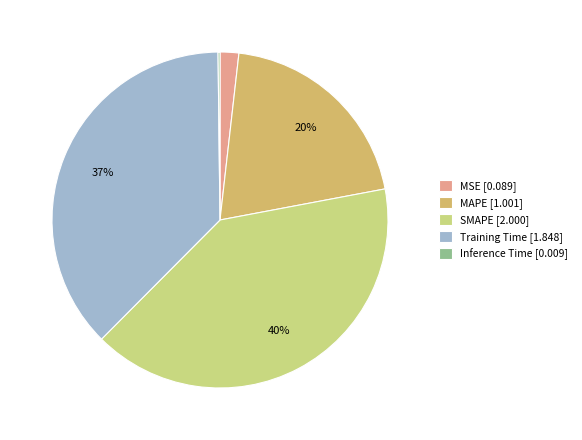

Is the sum of MAPE and SMAPE greater than half?

Yes